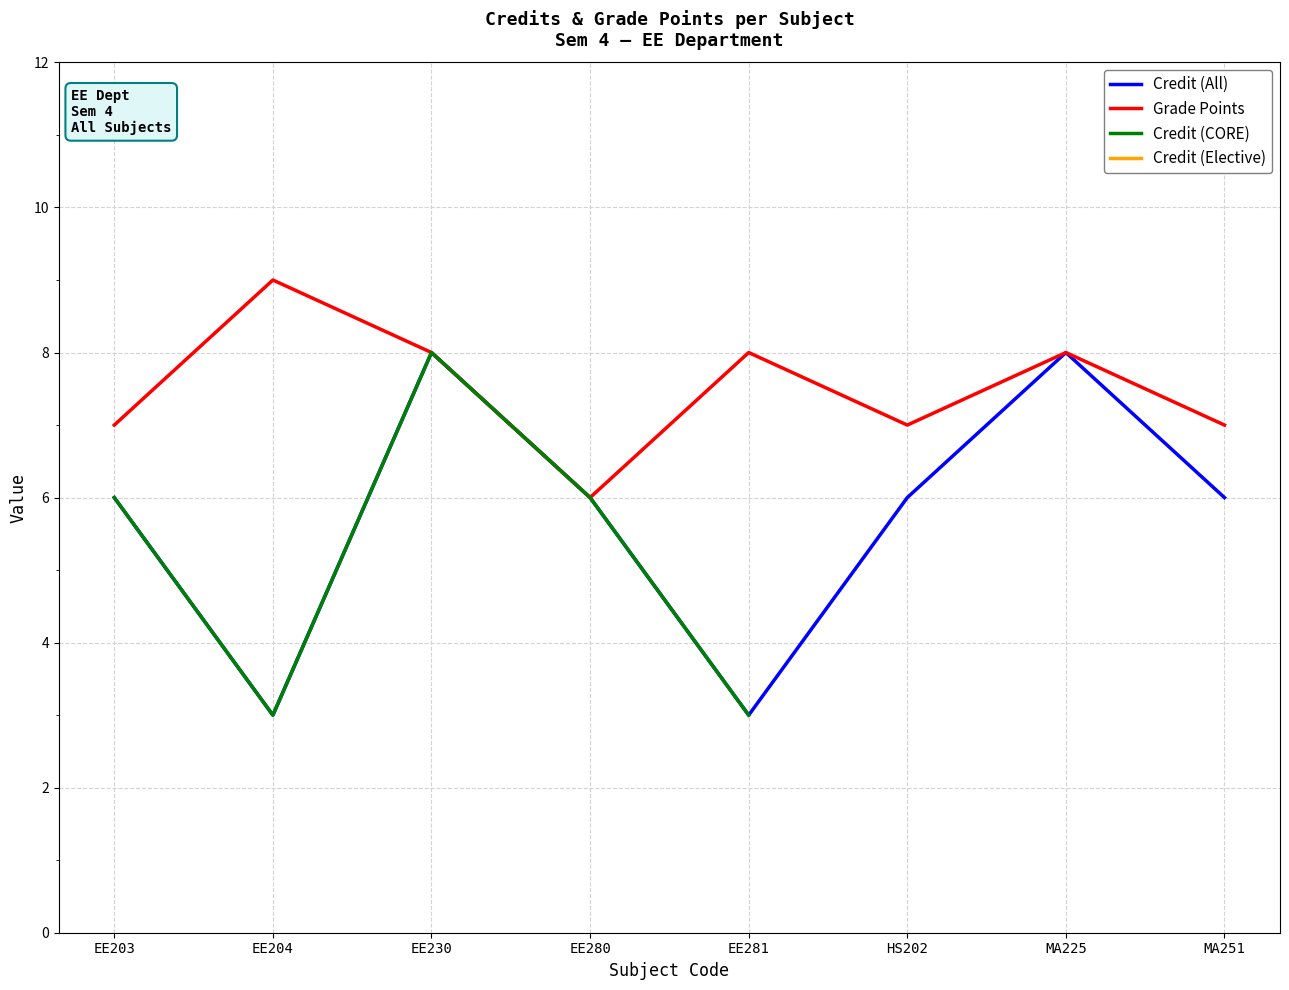

At how many categories does at least one series exceed 6?

7